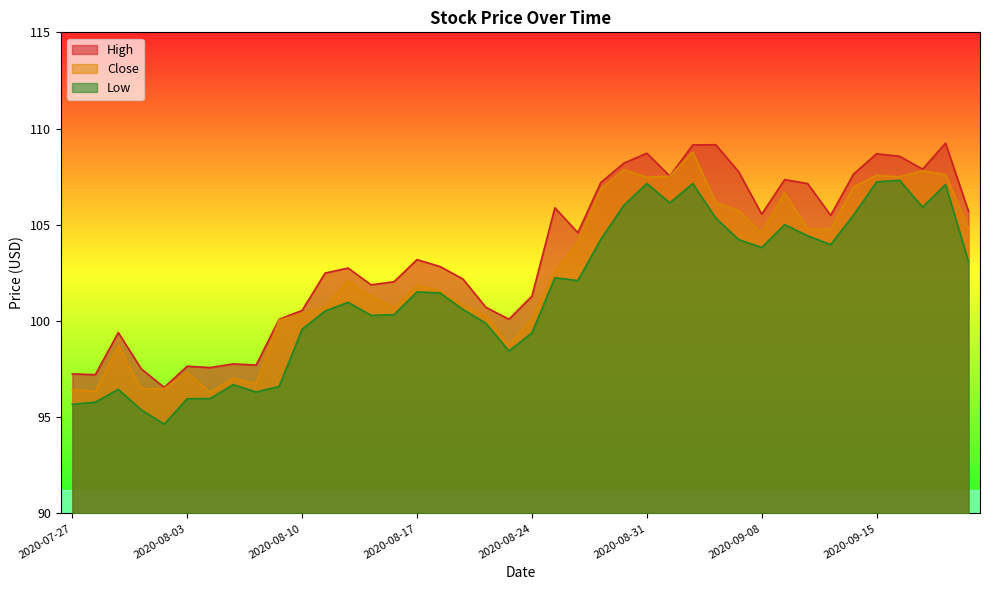

Where is the first local maximum for Close?

2020-07-29